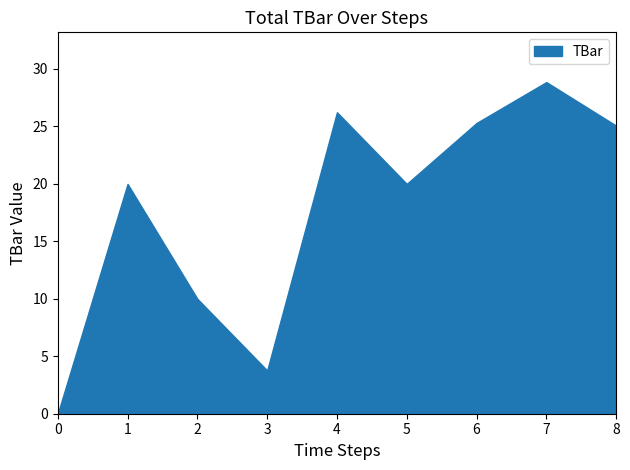

Where is the data nearest to the value 14?

2